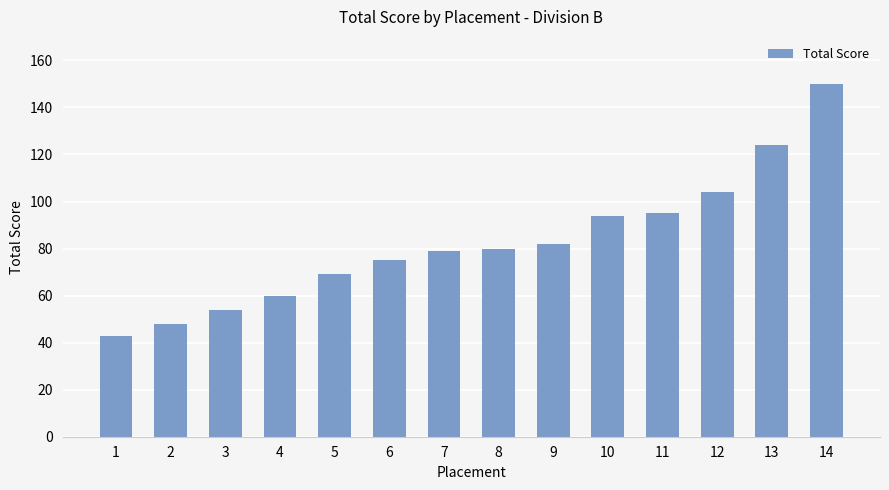

Which category has the lowest value across all series?

1